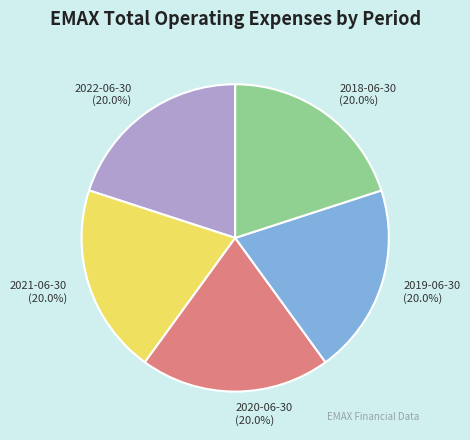

What percentage is the 2020-06-30 slice, to the nearest percent?

20%